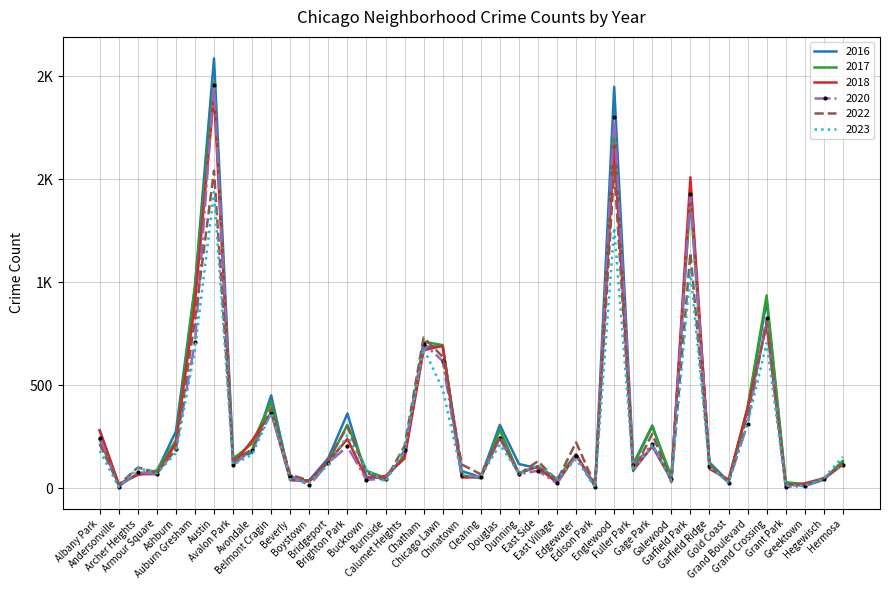

At which category does 2016 reach its first local valley?

Andersonville